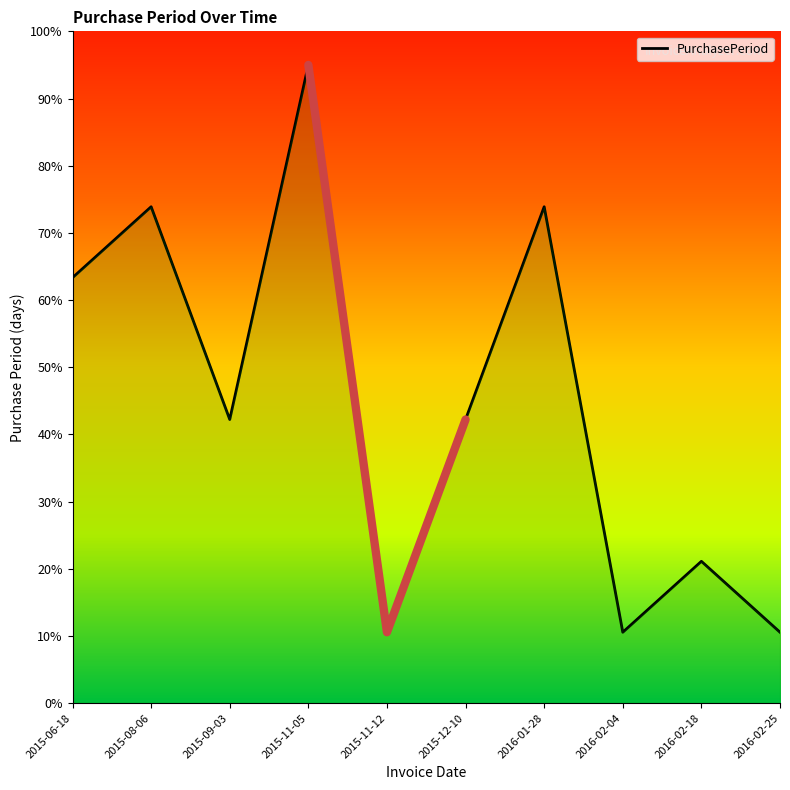

Where is the first local maximum?

2015-08-06